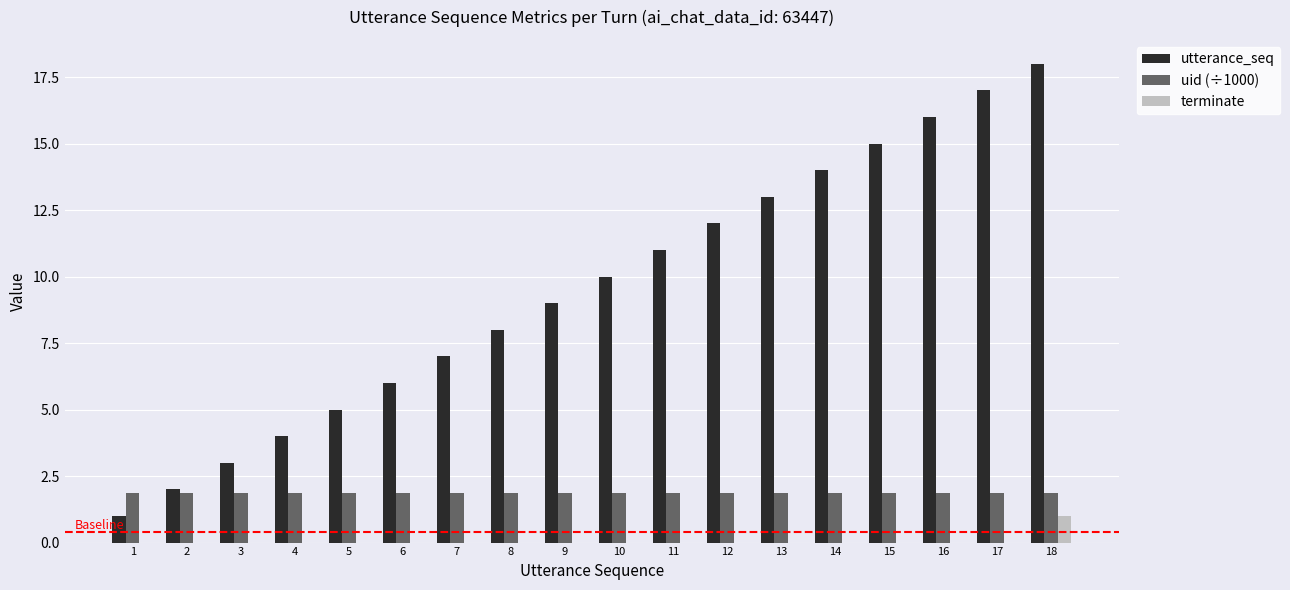

Which series has the largest range (max minus min)?

utterance_seq